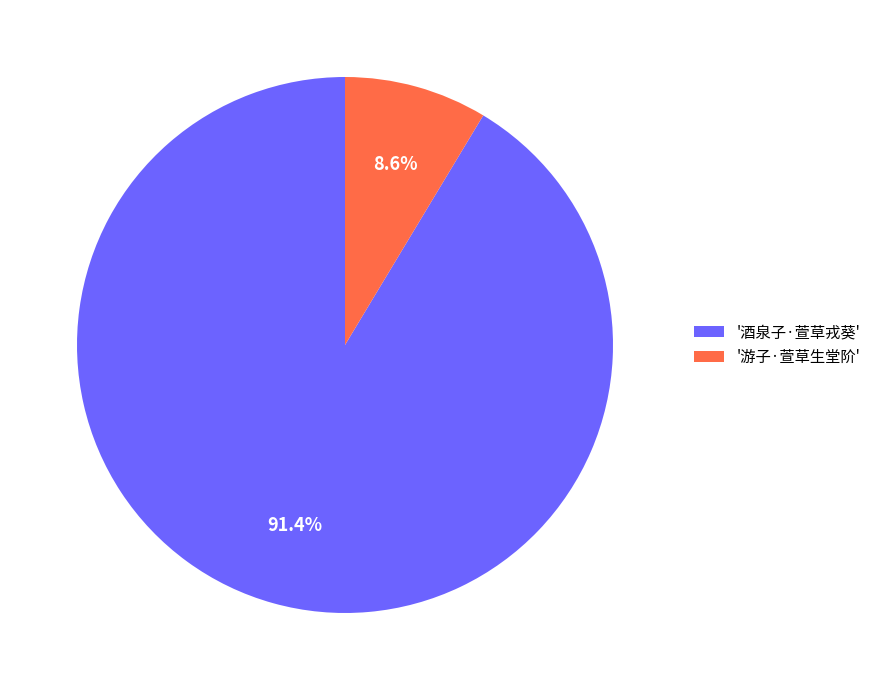

Which slice represents more than half of the pie?

'酒泉子·萱草戎葵'